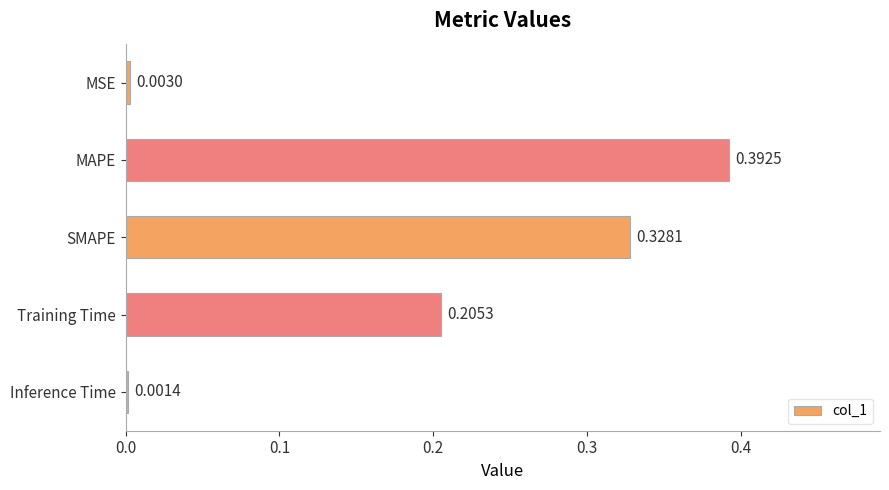

At which category does the chart reach its peak across all series?

MAPE